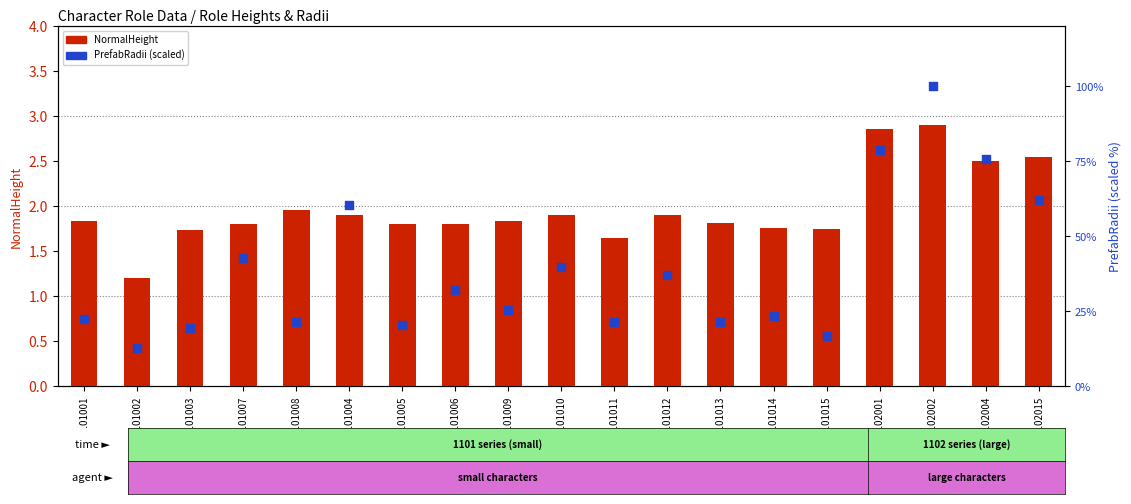

Is the value of NormalHeight at 1102004 greater than the value of PrefabRadii at 1102015?

No